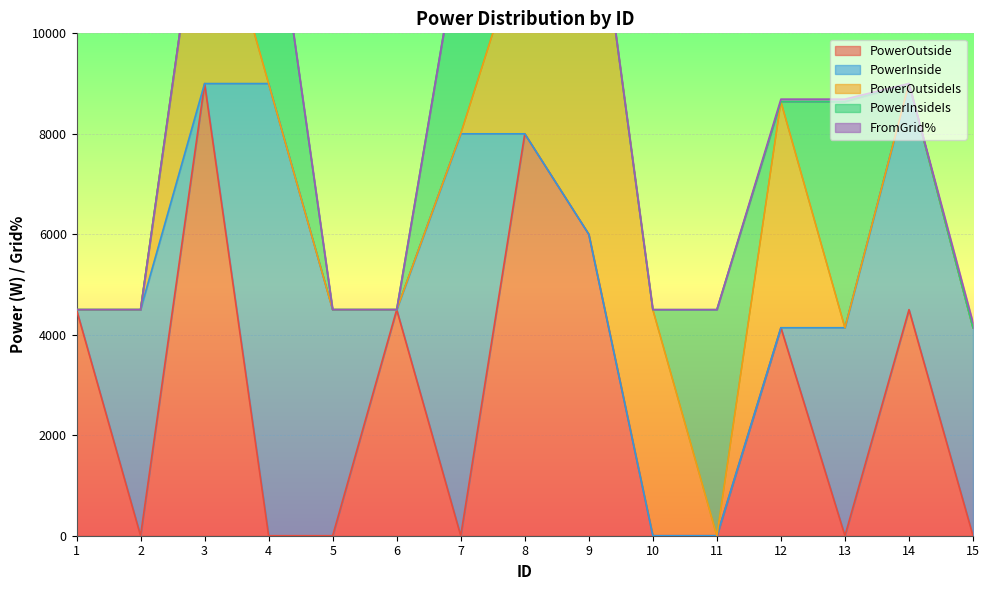

How many values in PowerOutsideIs are above zero?

5